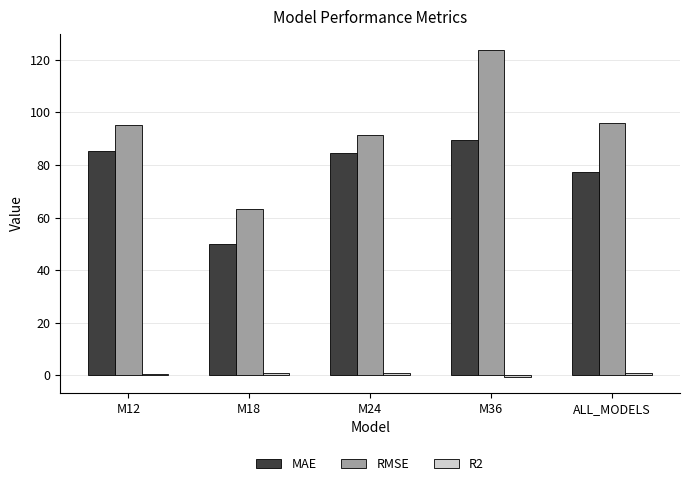

At how many categories does at least one series exceed 56?

5